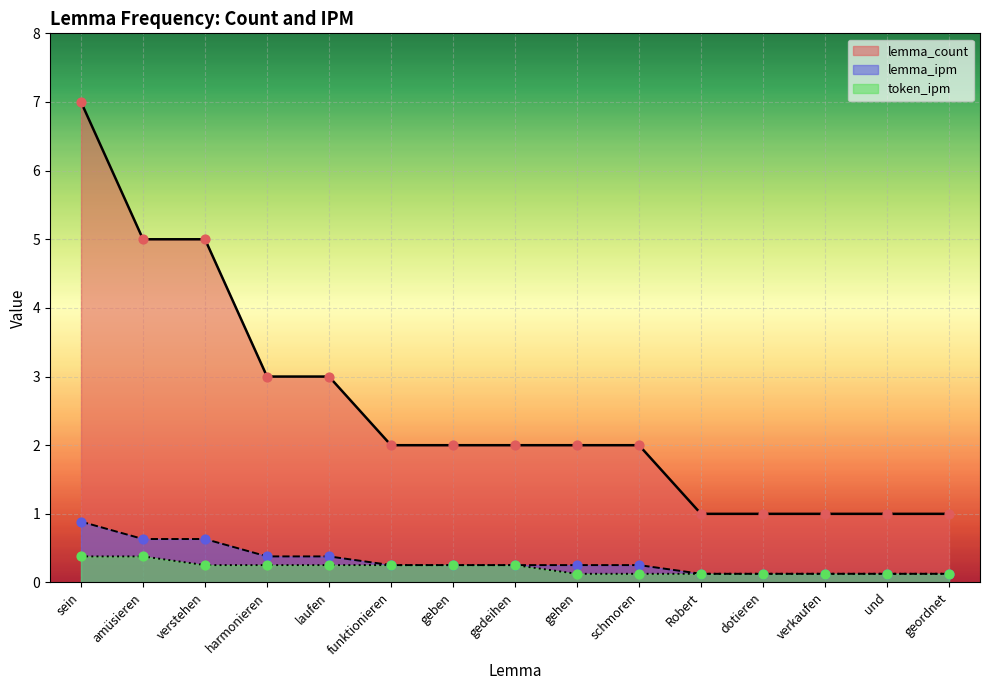

Which series reaches the maximum Y coordinate?

lemma_count